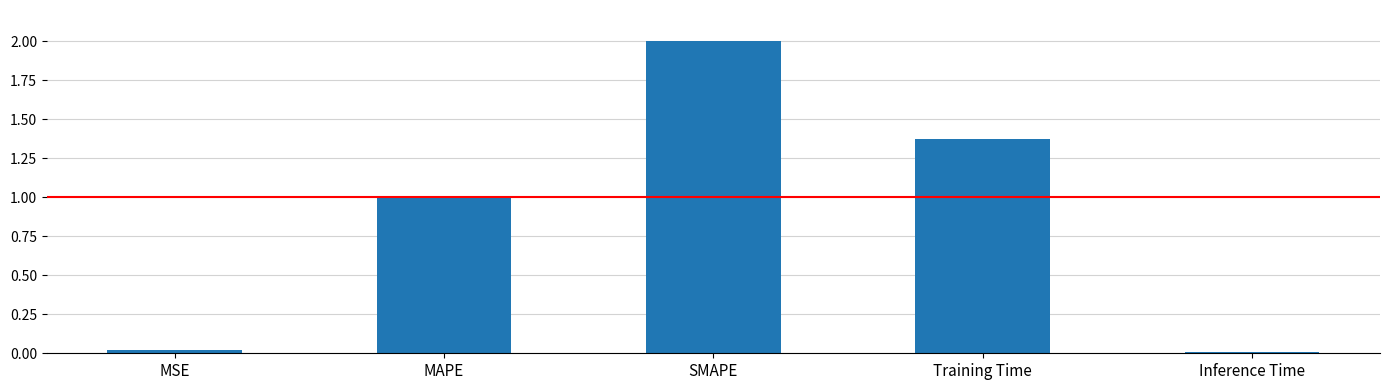

What is the average value?

0.9